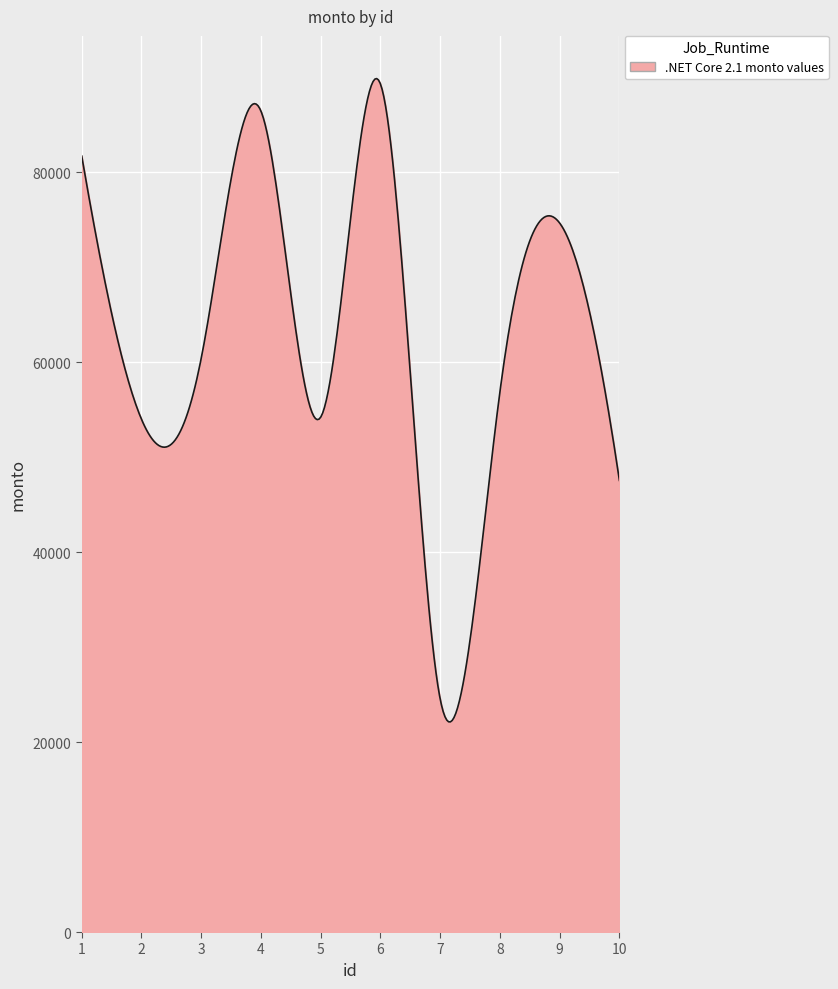

What is the greatest value displayed?

89866.0